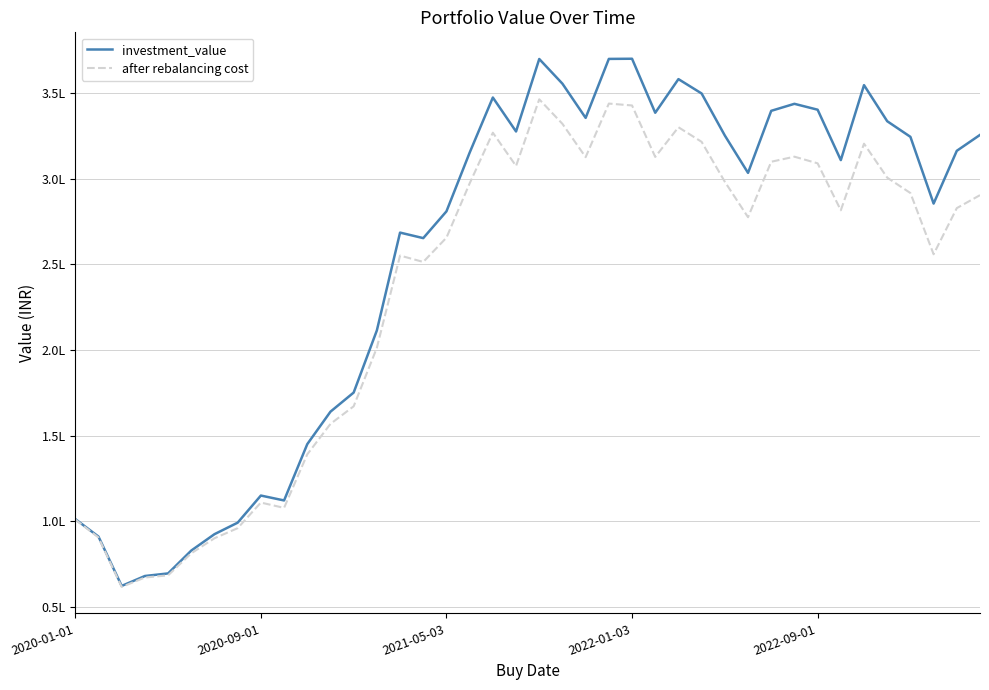

What are all the series names shown in the legend?

investment_value, after rebalancing cost